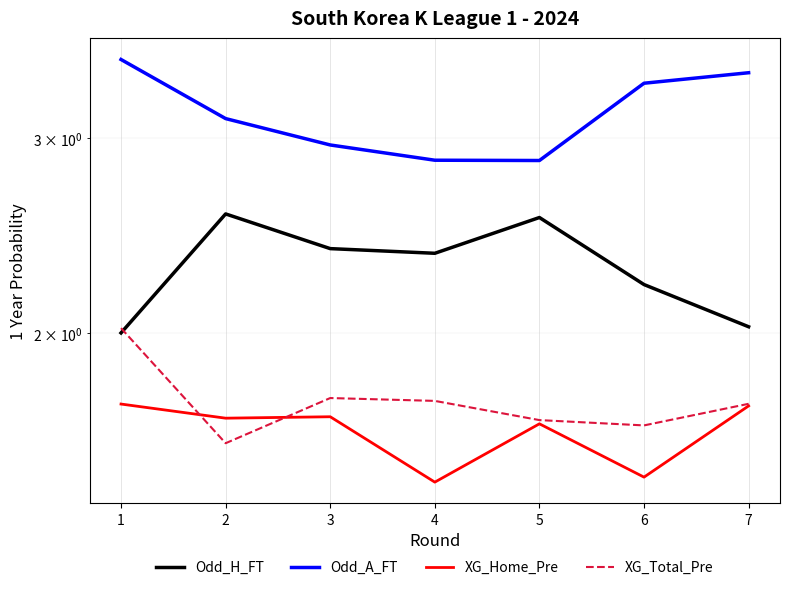

Which series has the largest total across all categories?

Odd_A_FT